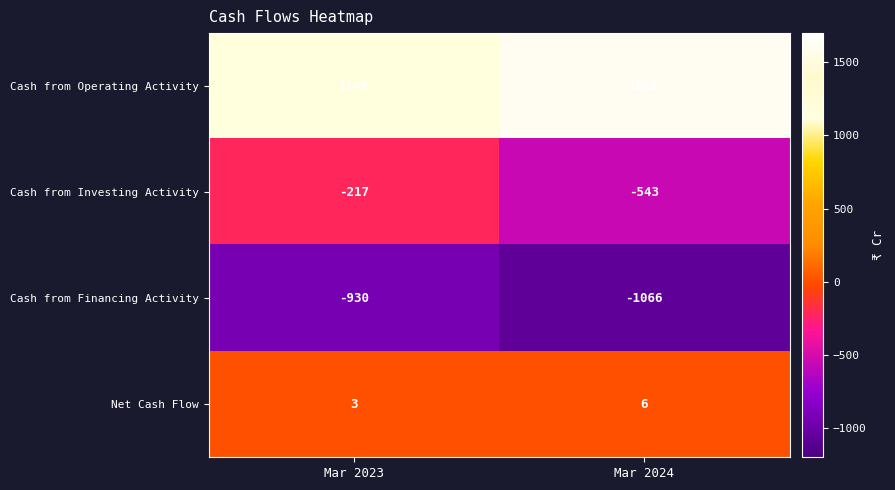

Is the value of Cash from Investing Activity at Mar 2023 greater than the value of Cash from Financing Activity at Mar 2024?

Yes